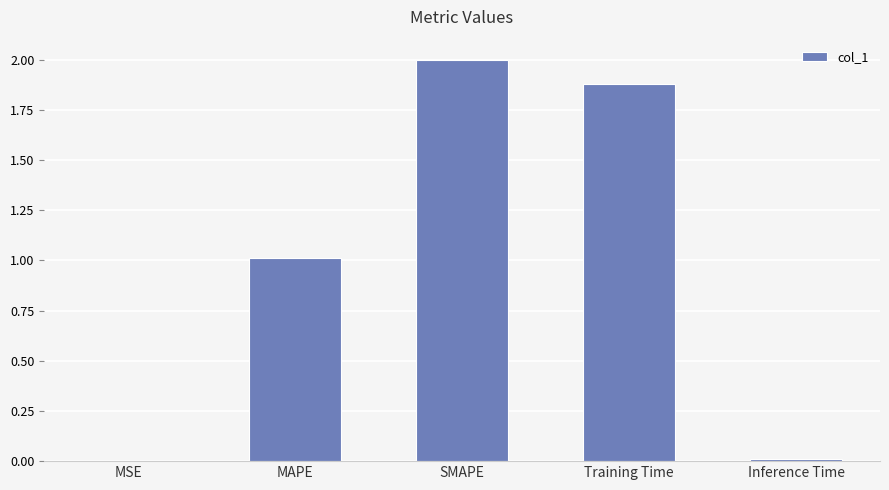

Are the bars horizontal?

No